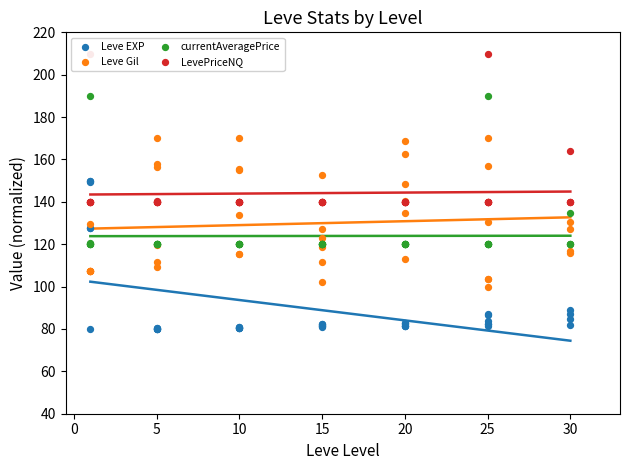

What are all the series names shown in the legend?

Leve EXP, Leve Gil, currentAveragePrice, LevePriceNQ